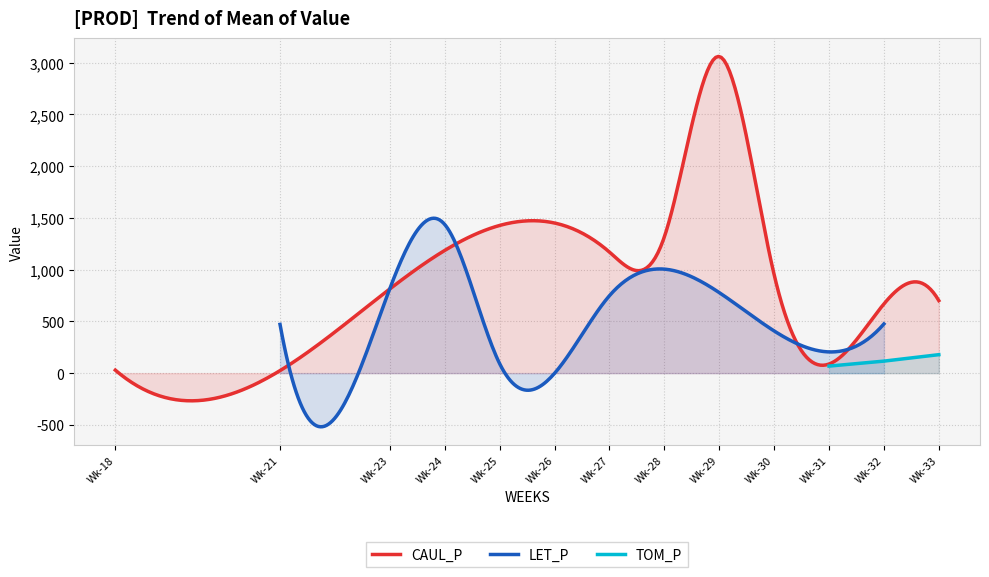

Rank the series by their maximum value, from lowest to highest.

TOM_P, LET_P, CAUL_P